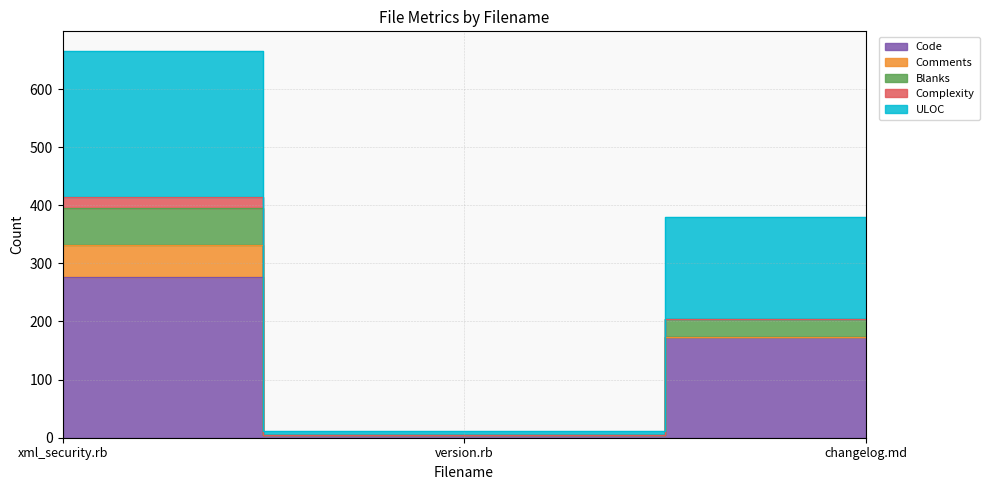

What is the value of the Code point at the 1st from the left?

276